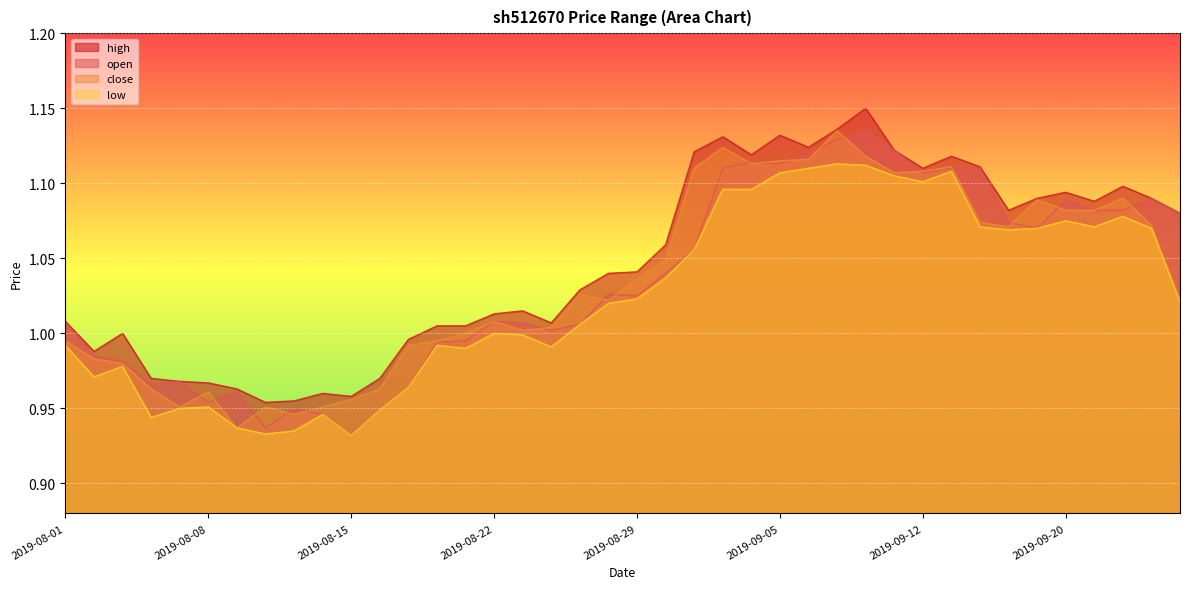

True or false: low and close cross at least once.

False